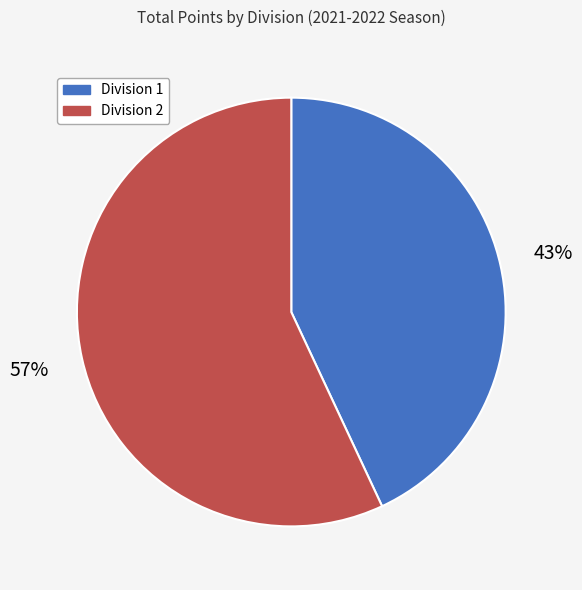

What is the largest slice in the pie chart?

Division 2